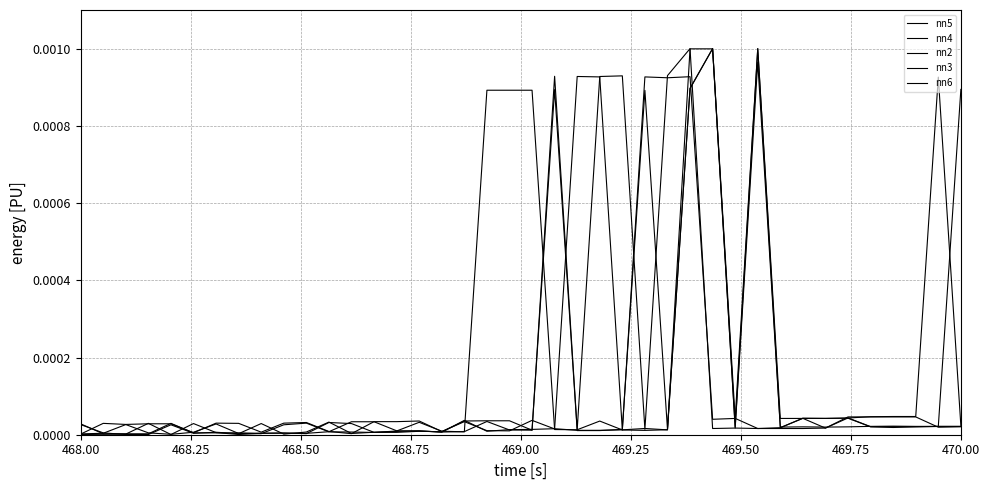

Which series has the largest range (max minus min)?

nn3